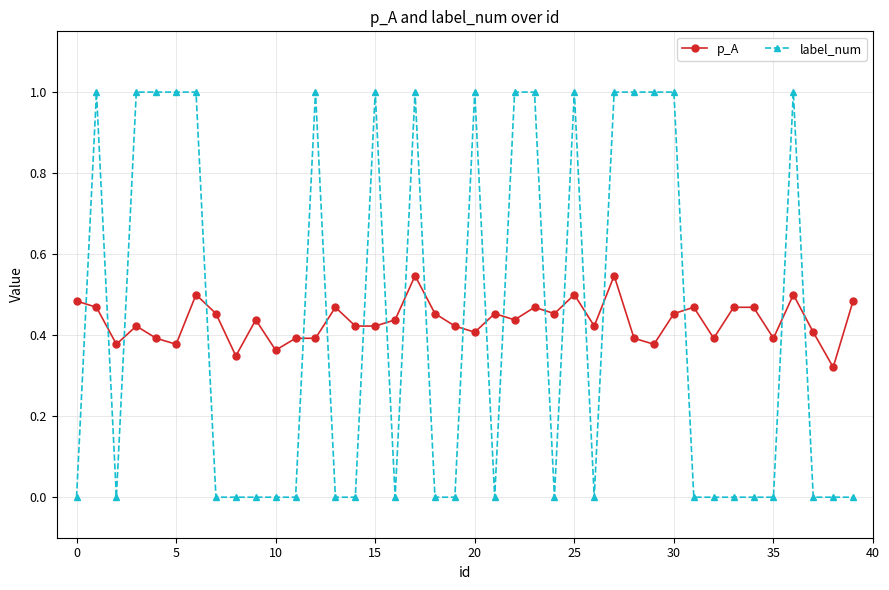

How many lines are shown in the chart?

2